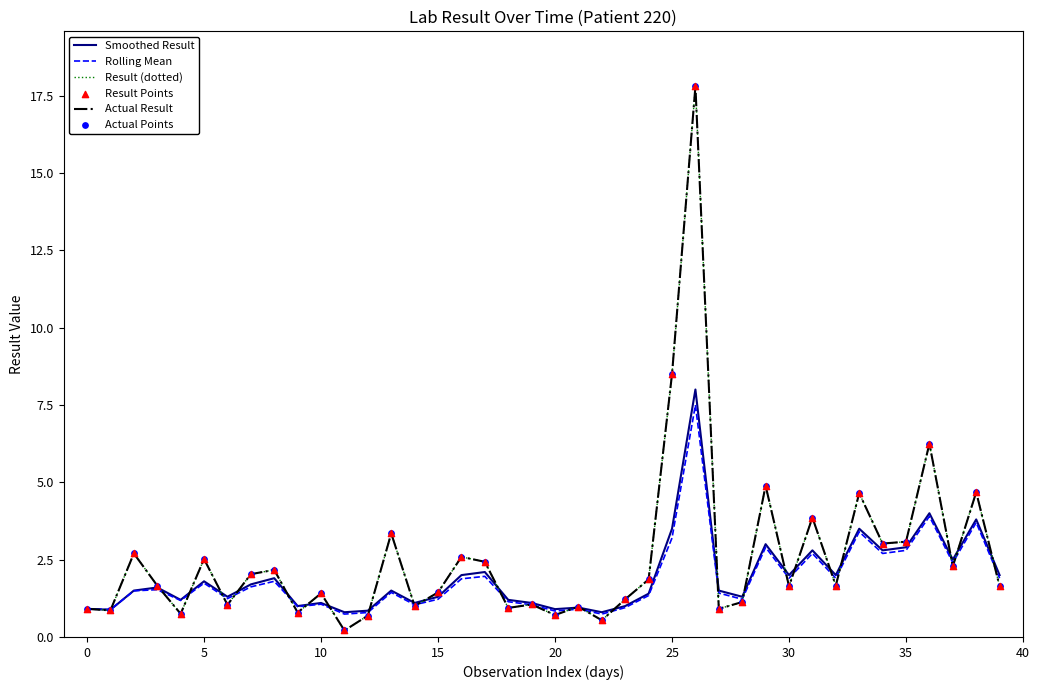

Does the chart have visible grid lines?

No